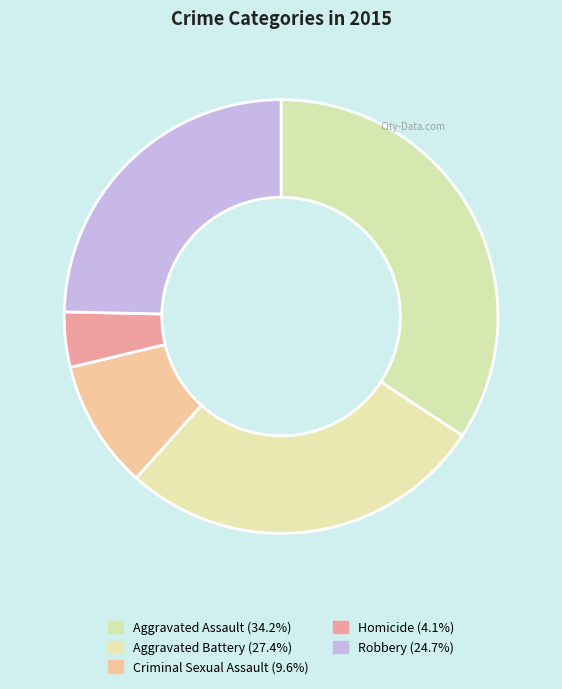

True or false: Criminal Sexual Assault accounts for 1% of the total.

False